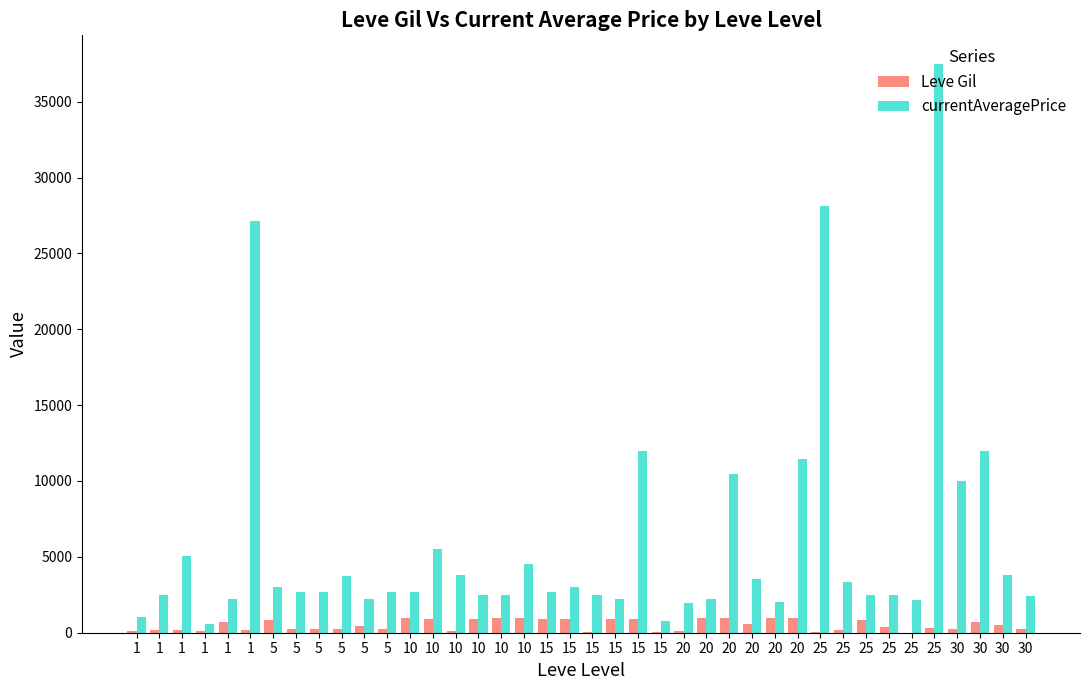

What is the value of the currentAveragePrice bar at the 38th from the left?

10000.0